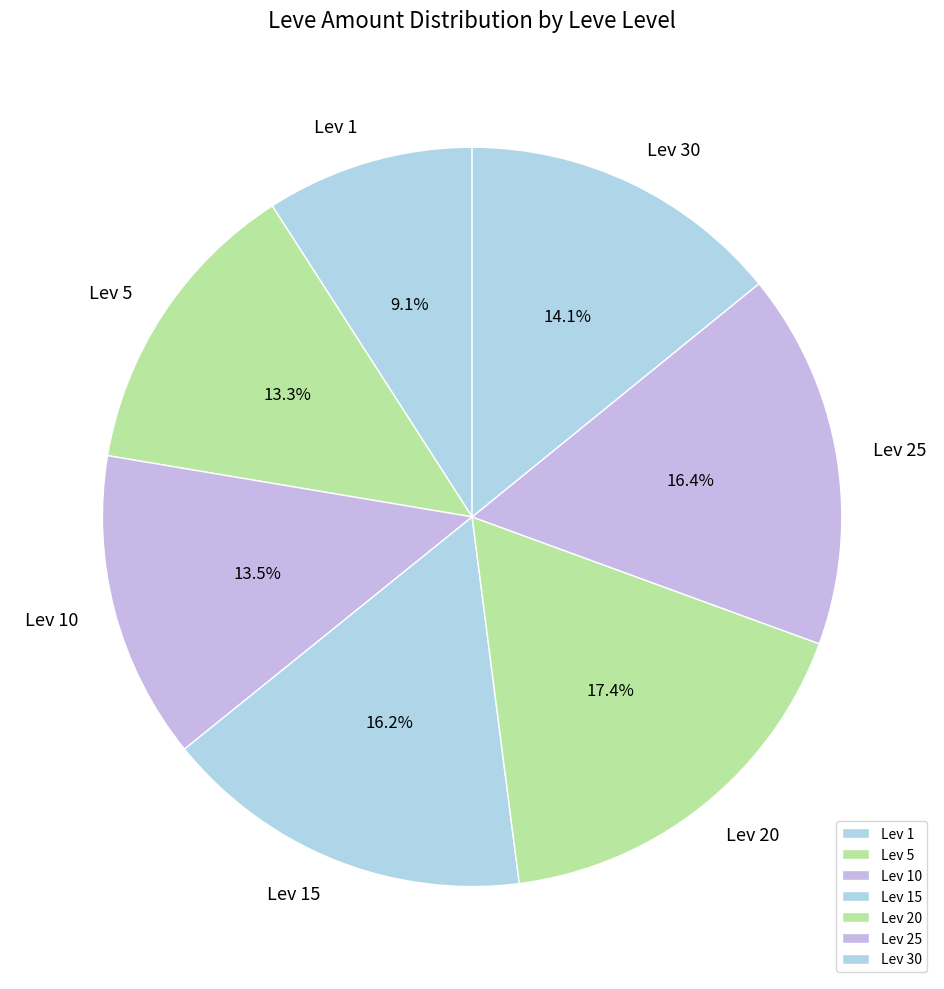

What portion of the pie excludes Lev 25?

83.6%